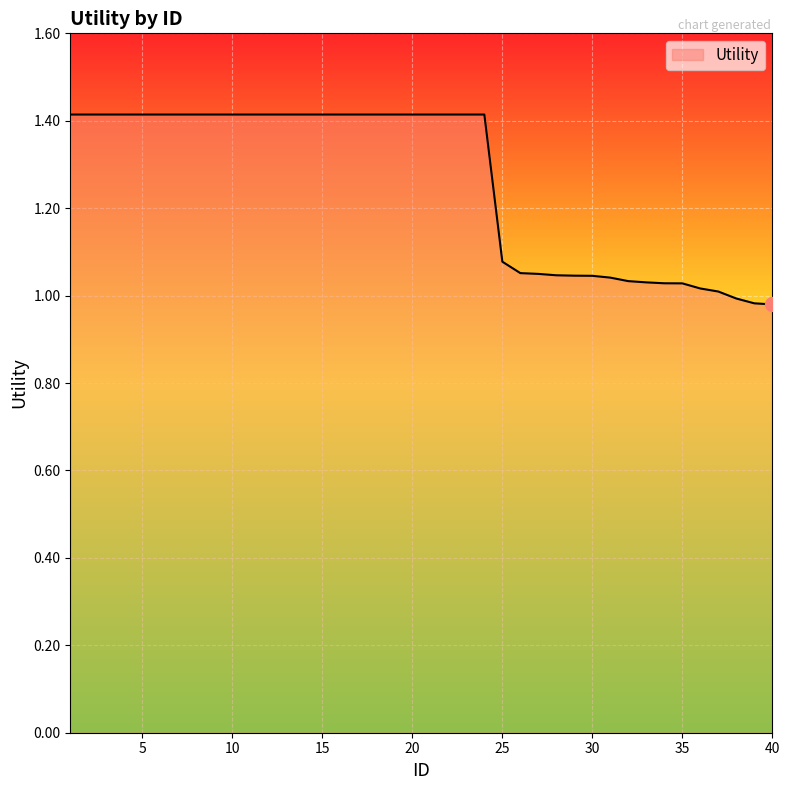

What is the difference between the maximum and minimum values?

0.4